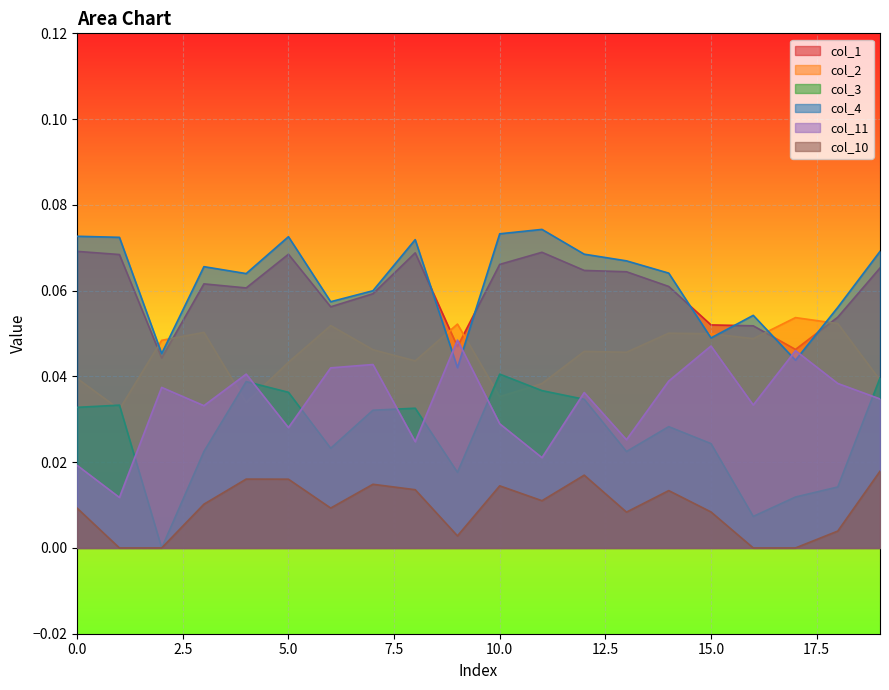

The col_10 series shows 0.0 at 3. True or false?

True